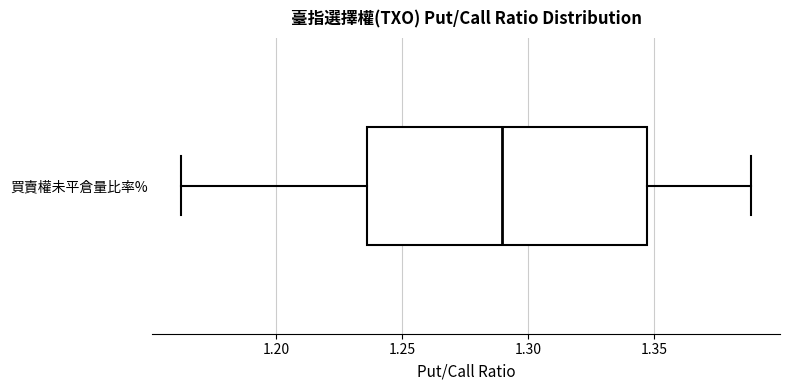

Transcribe this box plot: give where the median line is, the range the box spans, and where the two whiskers end, as read against the x-axis. The values are not printed on the chart, so give them approximately, as read against the axis.

median 1.290, box 1.235 to 1.345, whiskers 1.160 to 1.390